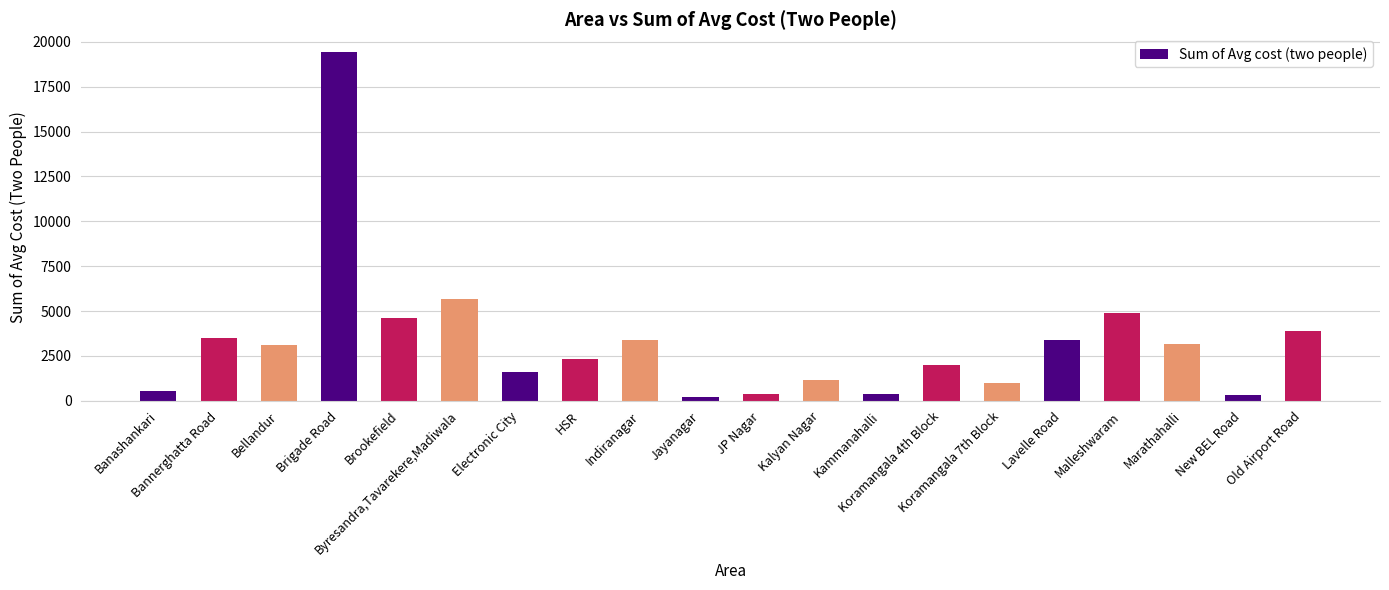

Between Old Airport Road and Bellandur, which is larger?

Old Airport Road